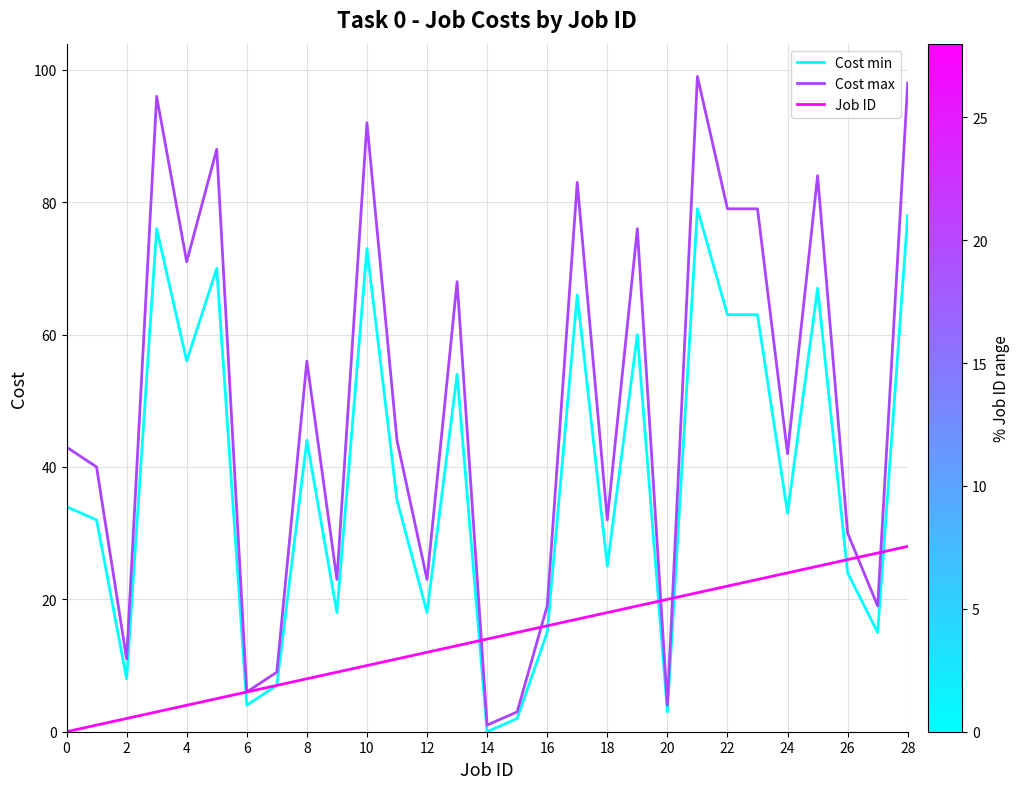

What is the difference between the maximum and second lowest values in the Cost min series?

77